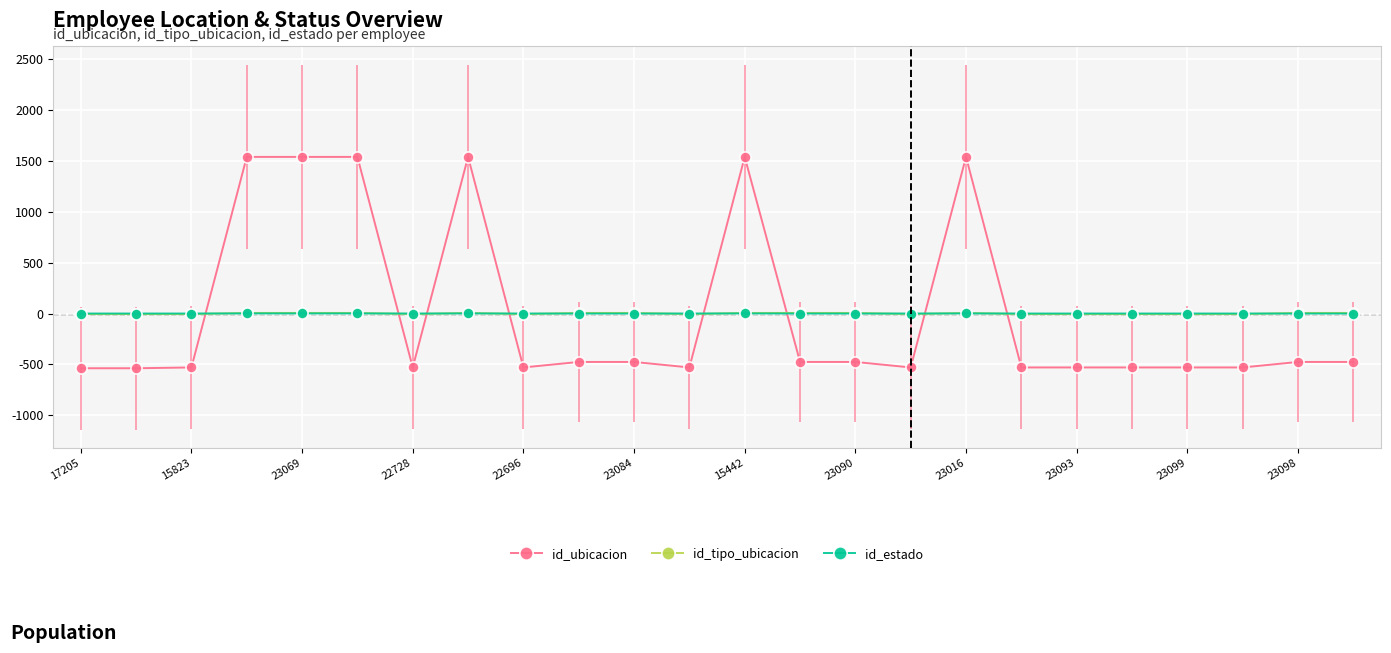

What is the greatest value displayed?

1536.7